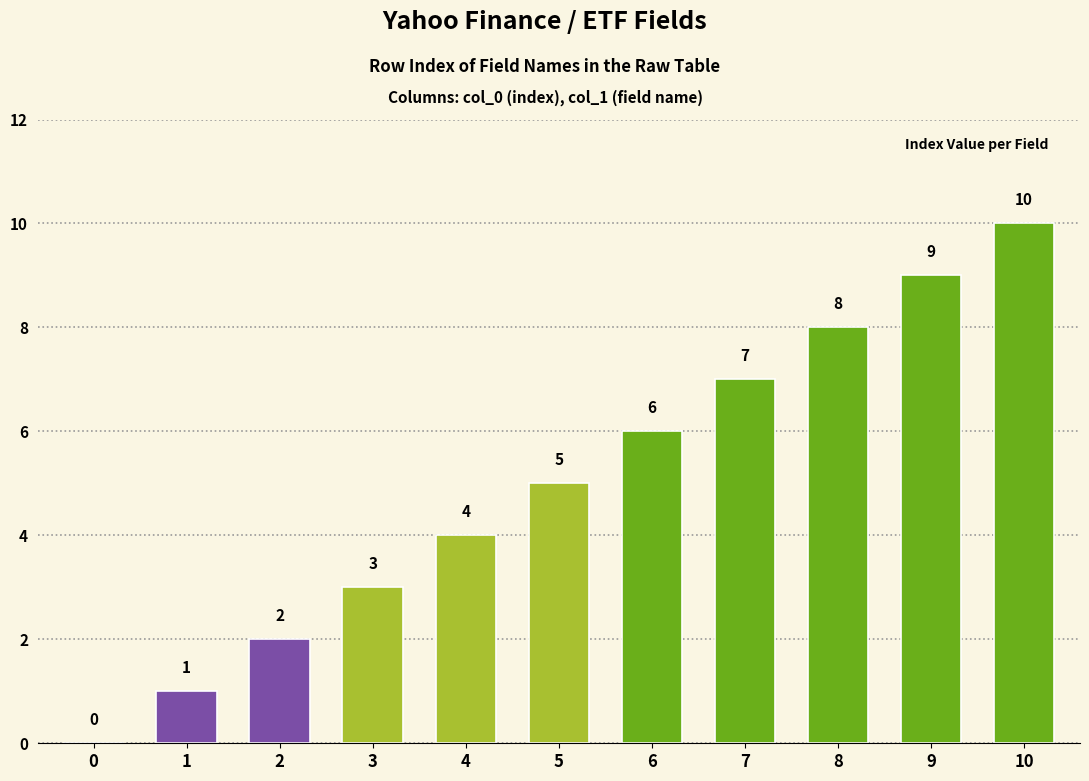

Is it true that the value at 1 is 0?

False